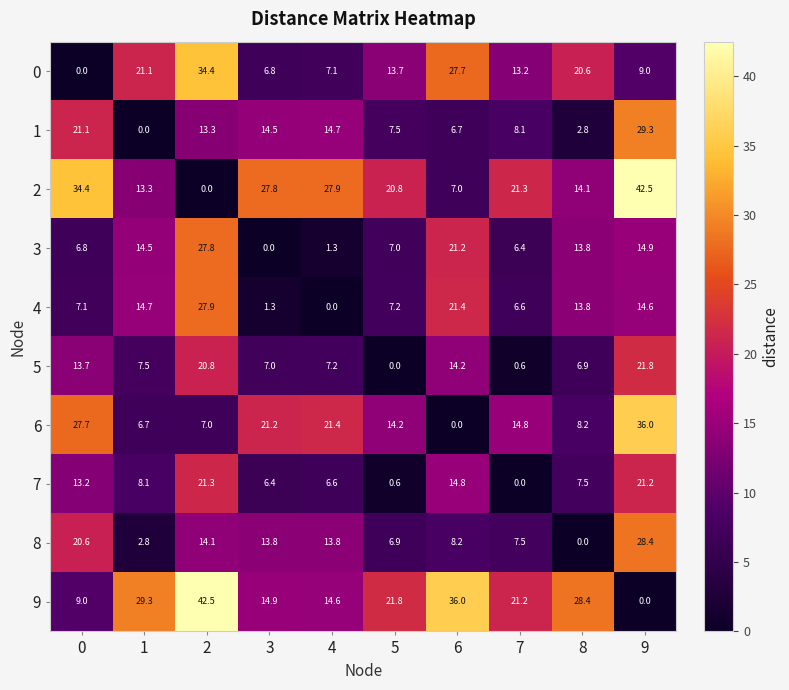

What is the maximum value shown in the chart?

42.5